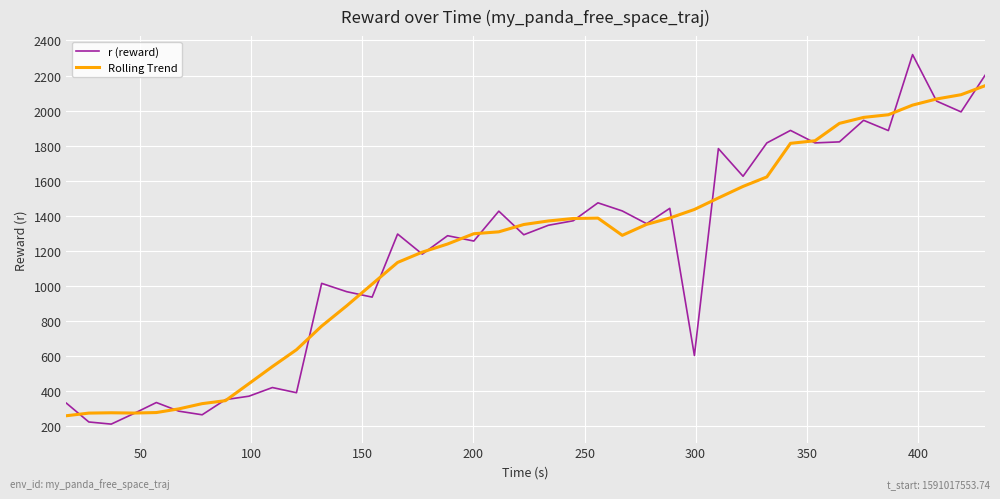

Rank the series by their maximum value, from lowest to highest.

Rolling Trend, r (reward)